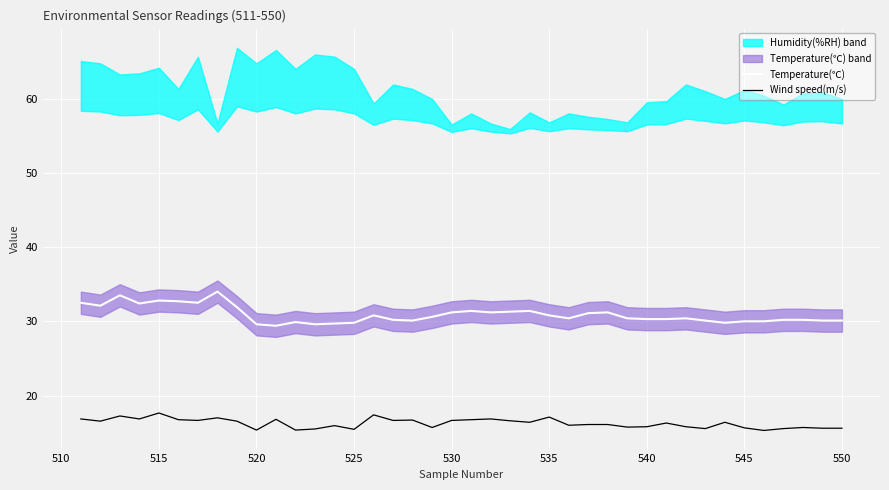

The Wind speed(m/s) series shows 15.4 at 520. True or false?

True